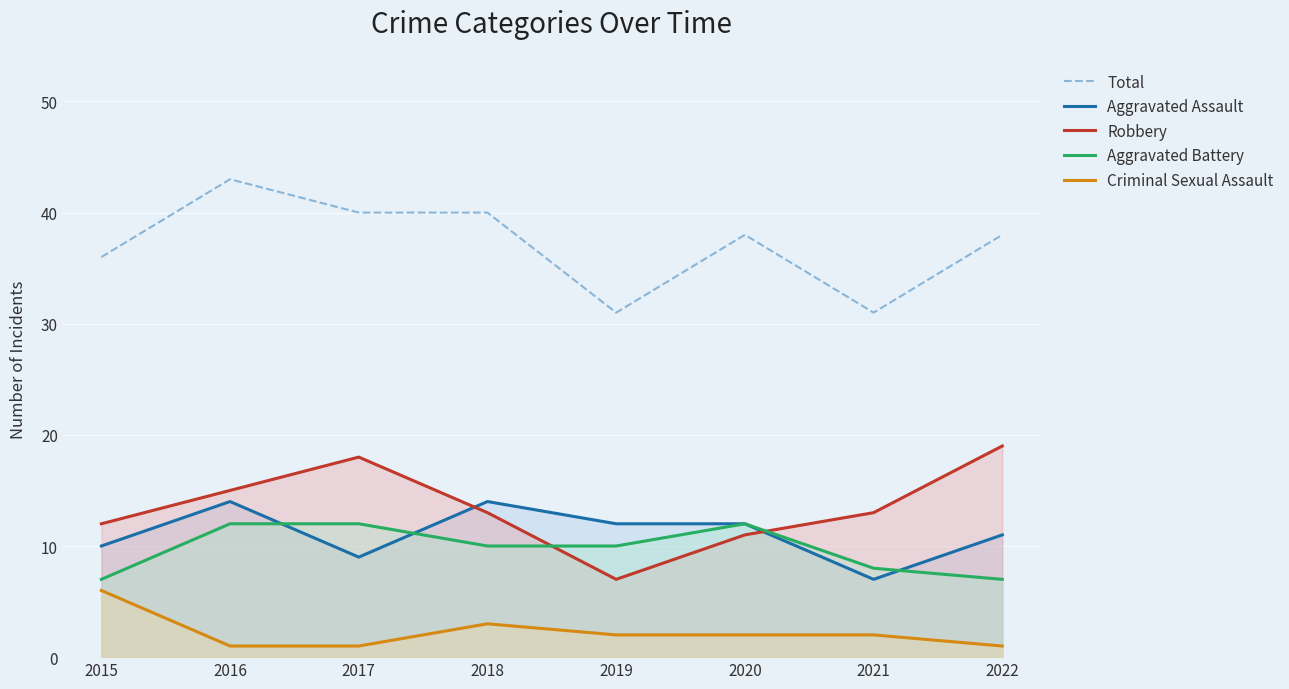

Rank the series by their maximum value, from highest to lowest.

Total, Robbery, Aggravated Assault, Aggravated Battery, Criminal Sexual Assault